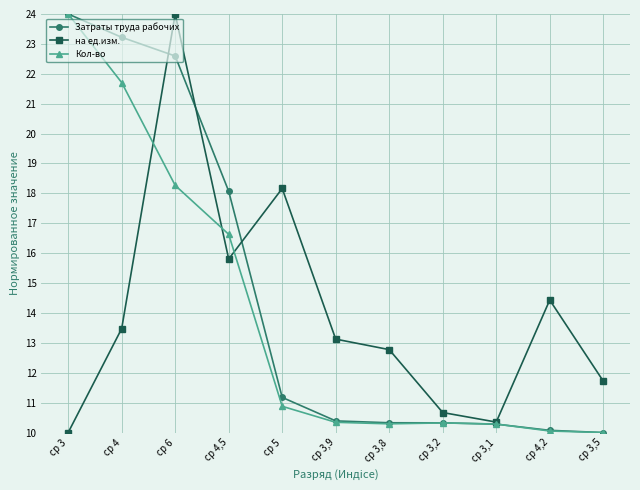

What is the greatest value displayed?

24.0